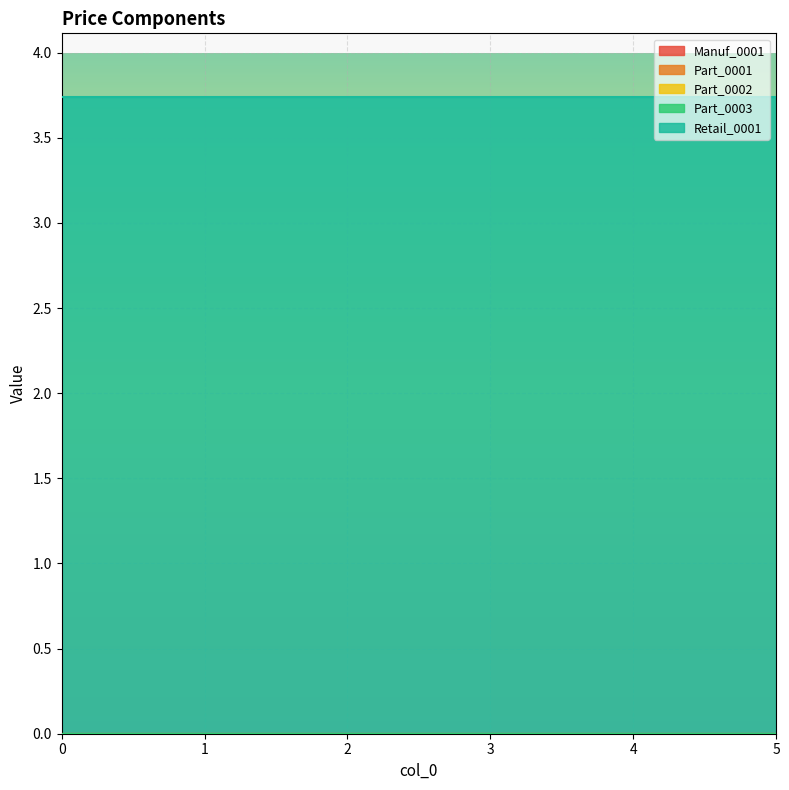

List the labels in order of Part_0003 value, smallest first.

0, 1, 2, 3, 4, 5